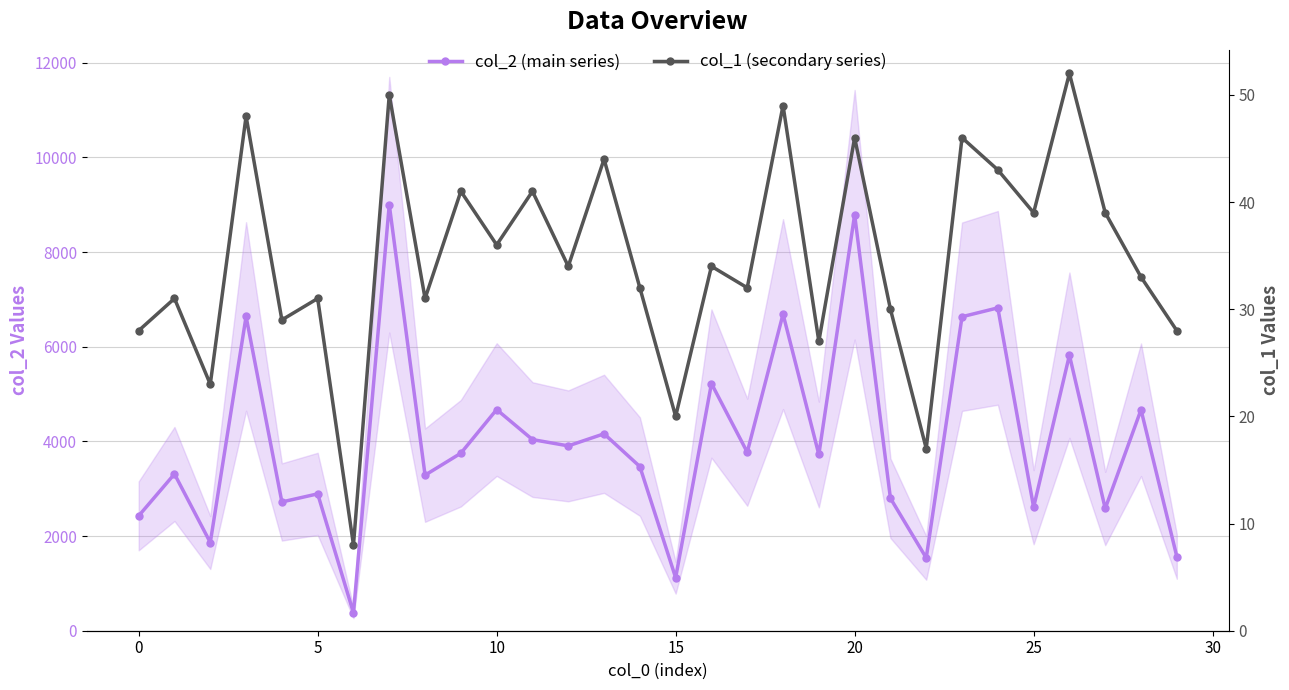

At how many categories does at least one series exceed 1034?

29